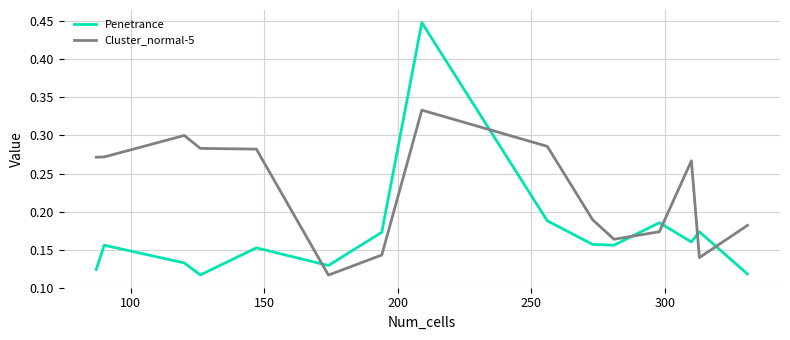

True or false: Penetrance and Cluster_normal-5 intersect in this chart.

True